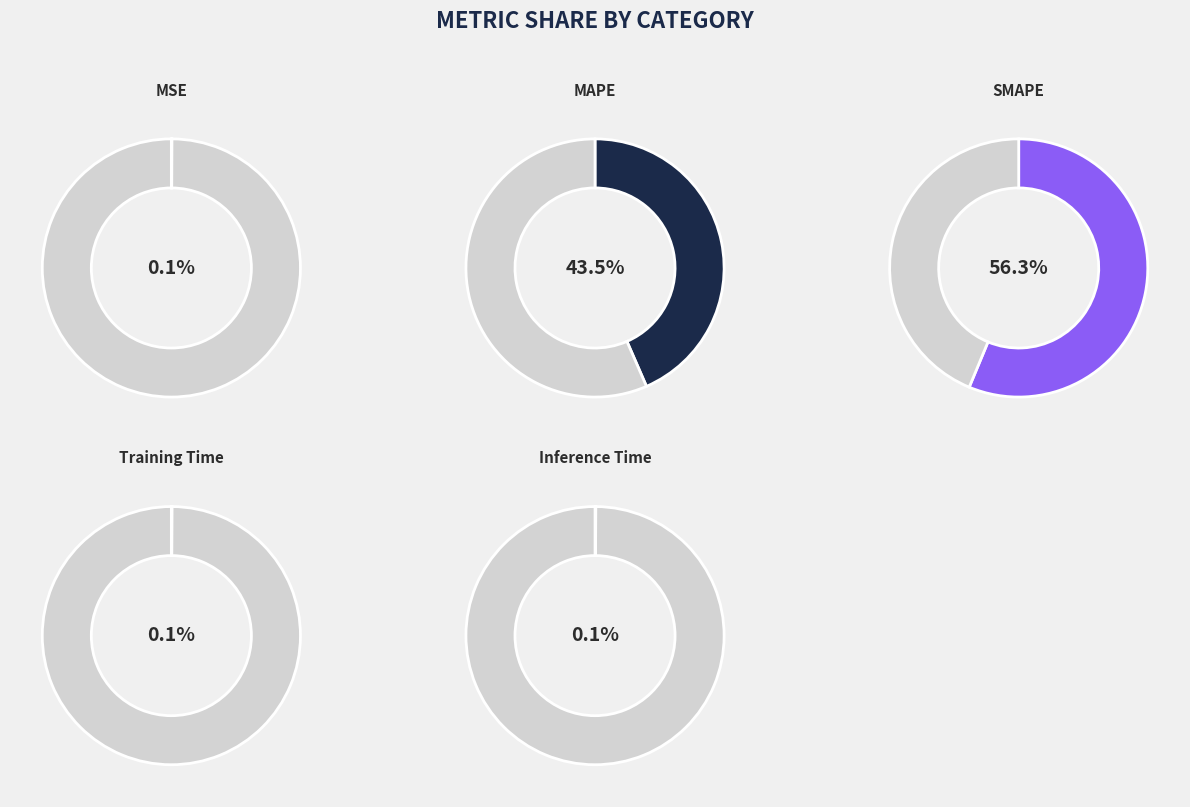

What is the total percentage of MSE and MAPE?

43.5%